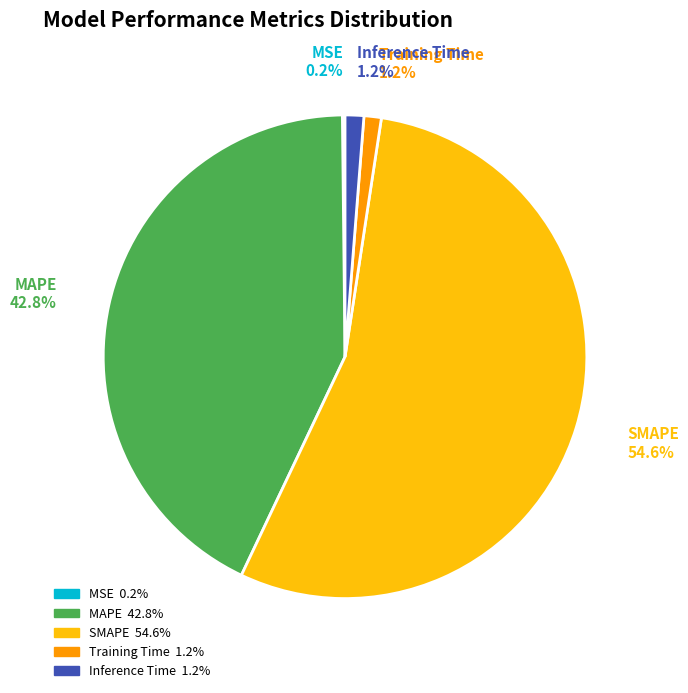

Is it true that Training Time is 11% of the pie?

False